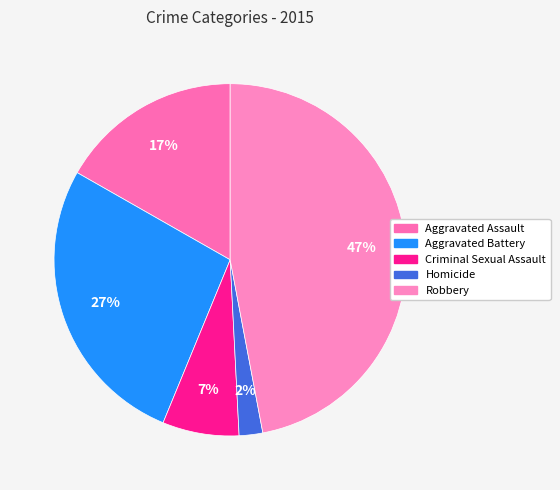

How many segments does this pie chart have?

5